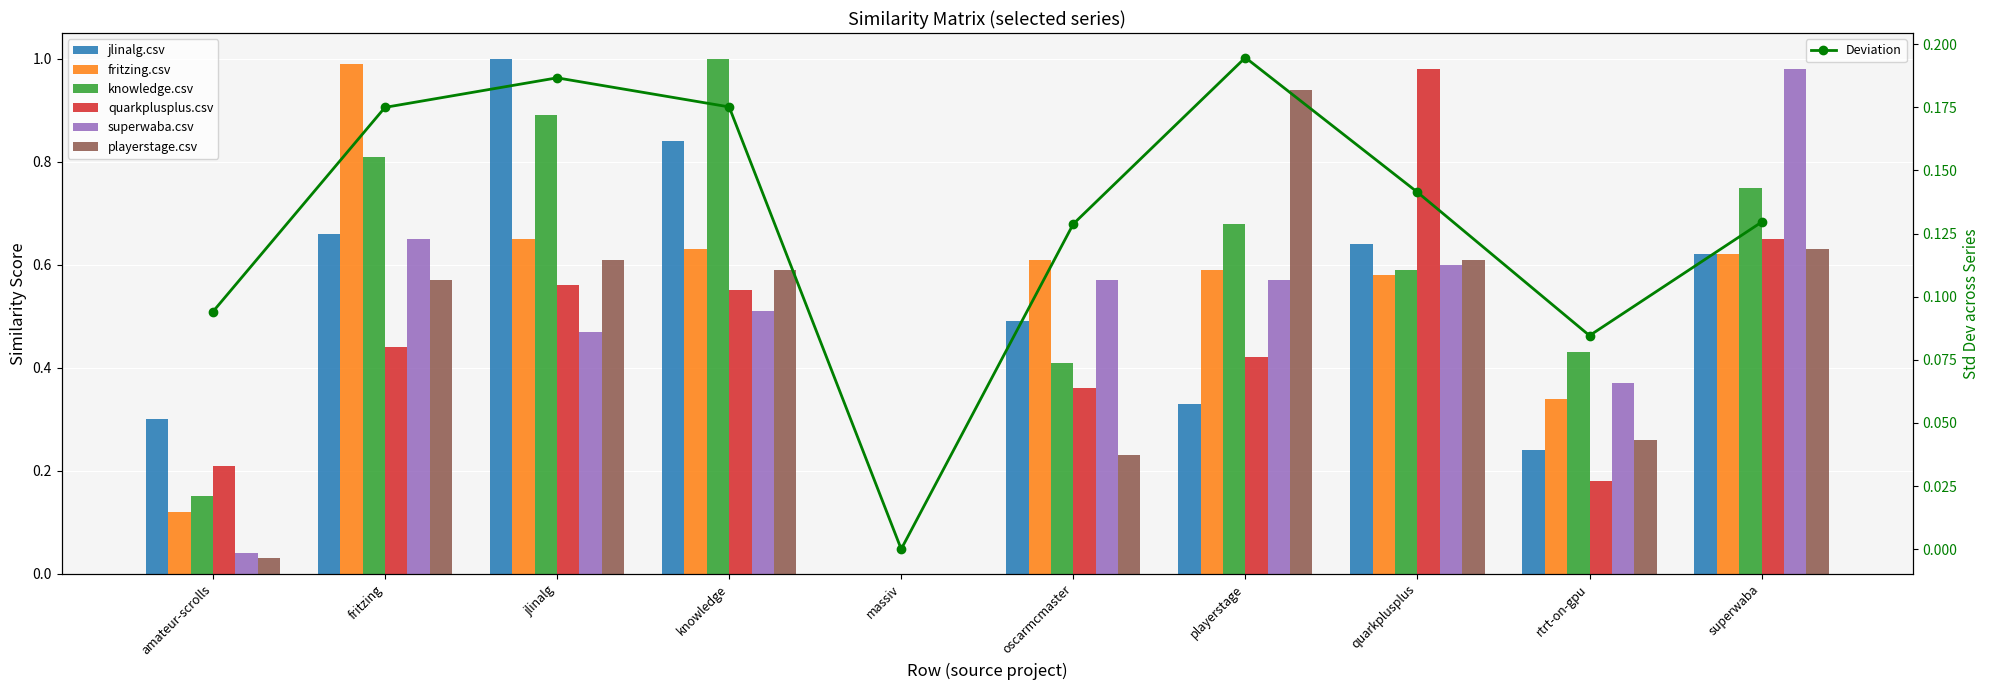

List the labels in order of knowledge.csv value, largest first.

knowledge, jlinalg, fritzing, superwaba, playerstage, quarkplusplus, rtrt-on-gpu, oscarmcmaster, amateur-scrolls, massiv